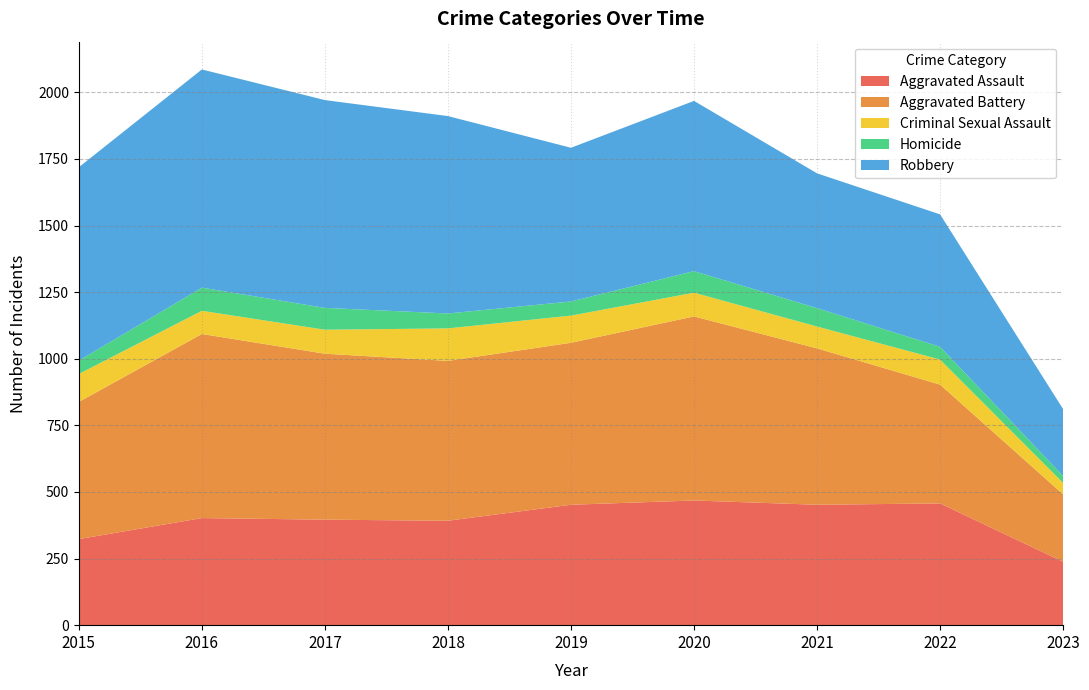

Reading left to right, list all the values displayed in this chart.

Aggravated Assault: 323	402	396	392	452	468	452	457	238
Aggravated Battery: 515	691	623	600	608	691	587	446	253
Criminal Sexual Assault: 105	87	90	122	102	89	82	94	43
Homicide: 50	87	82	56	53	81	69	48	26
Robbery: 726	819	780	741	577	639	506	497	251